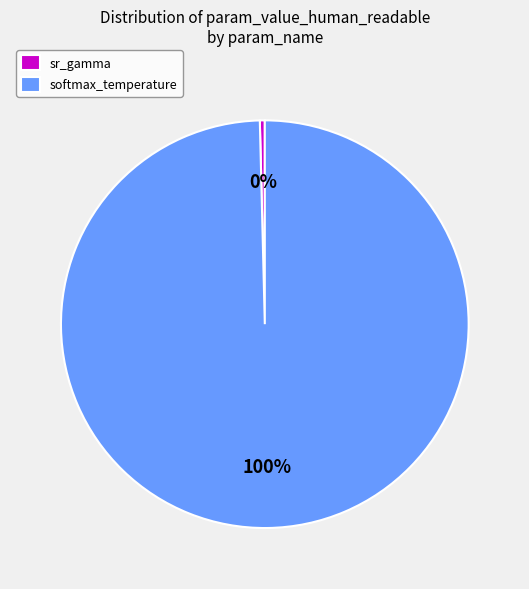

How many slices are in this pie chart?

2